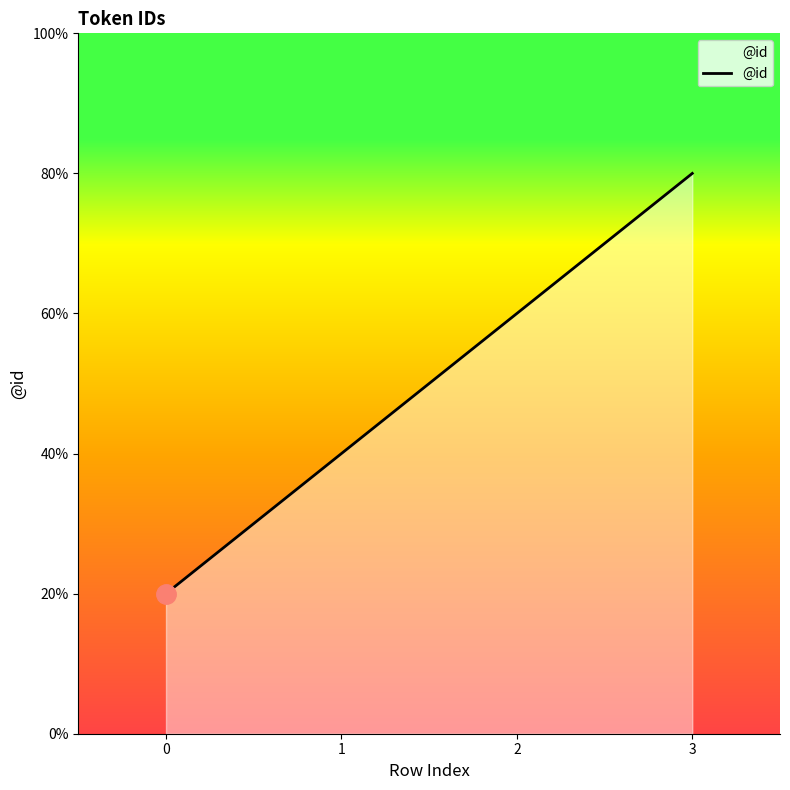

Does the chart have visible grid lines?

No